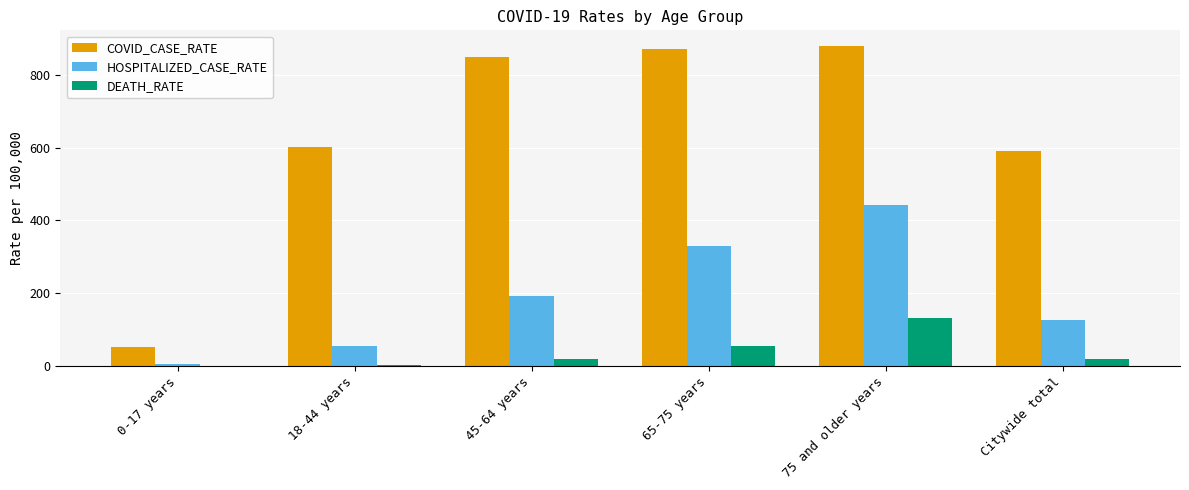

What is the sum of all DEATH_RATE values?

224.0